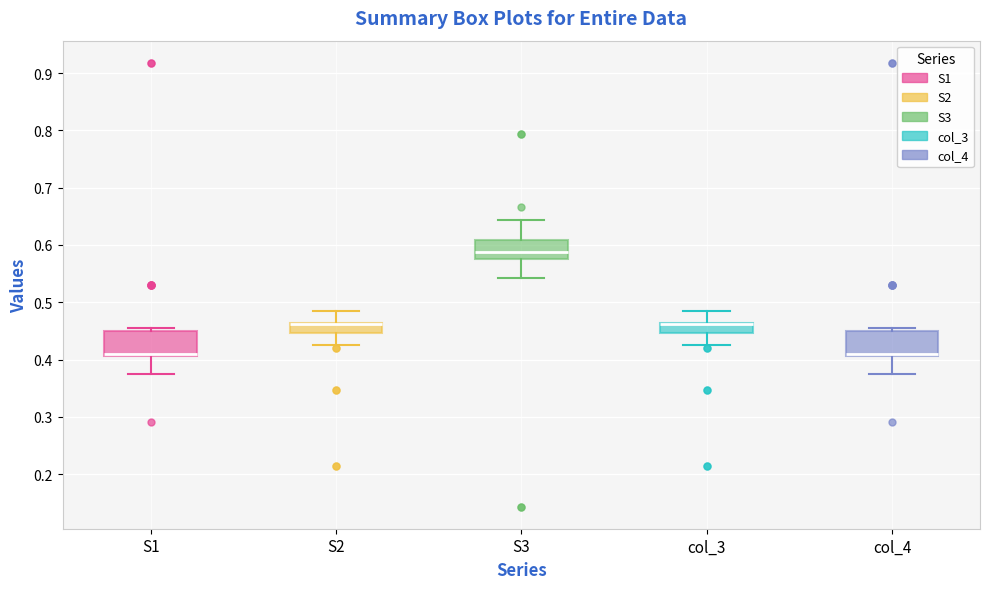

Reading left to right, read every box against the y-axis: the position of its median line, the range the box covers, and the ends of its whiskers. The values are not printed on the chart, so give them approximately, as read against the axis.

S1: median 0.41 (drawn on the box's lower edge), box 0.41 to 0.45, whiskers 0.37 to 0.46
S2: median 0.46 (drawn on the box's upper edge), box 0.45 to 0.46, whiskers 0.43 to 0.49
S3: median 0.59, box 0.58 to 0.61, whiskers 0.54 to 0.64
col_3: median 0.46 (drawn on the box's upper edge), box 0.45 to 0.46, whiskers 0.43 to 0.49
col_4: median 0.41 (drawn on the box's lower edge), box 0.41 to 0.45, whiskers 0.37 to 0.46